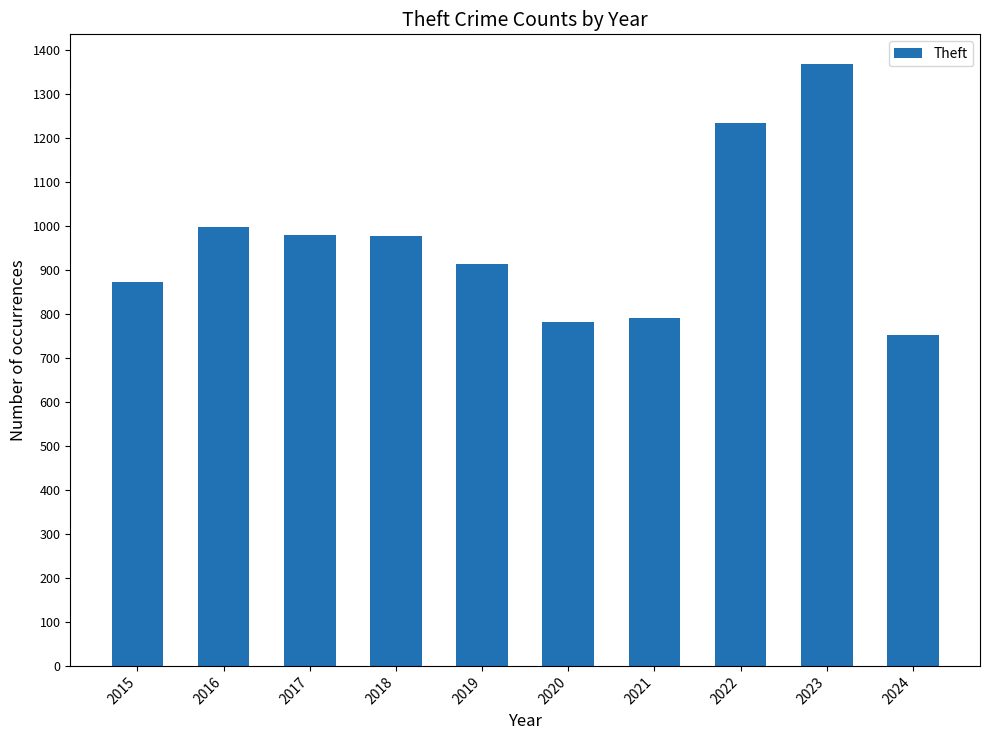

Approximately how many times larger is the value at 2021 compared to 2017?

0.8